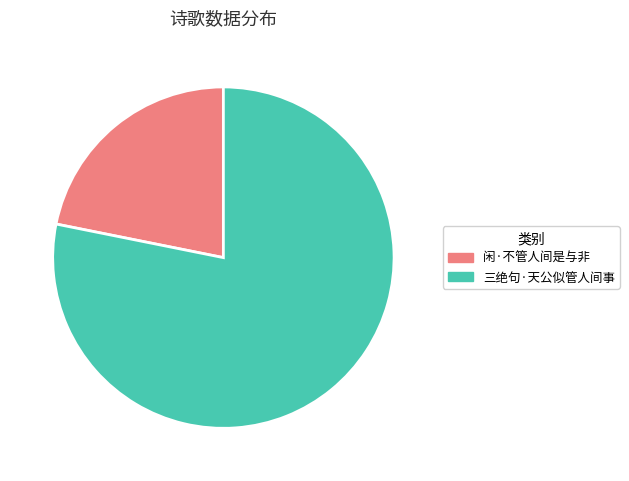

Which category has the biggest portion of the pie?

三绝句·天公似管人间事